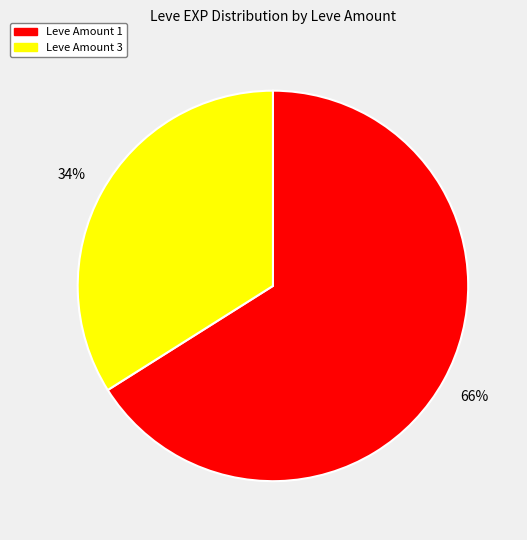

Is there a majority slice in this chart?

Yes